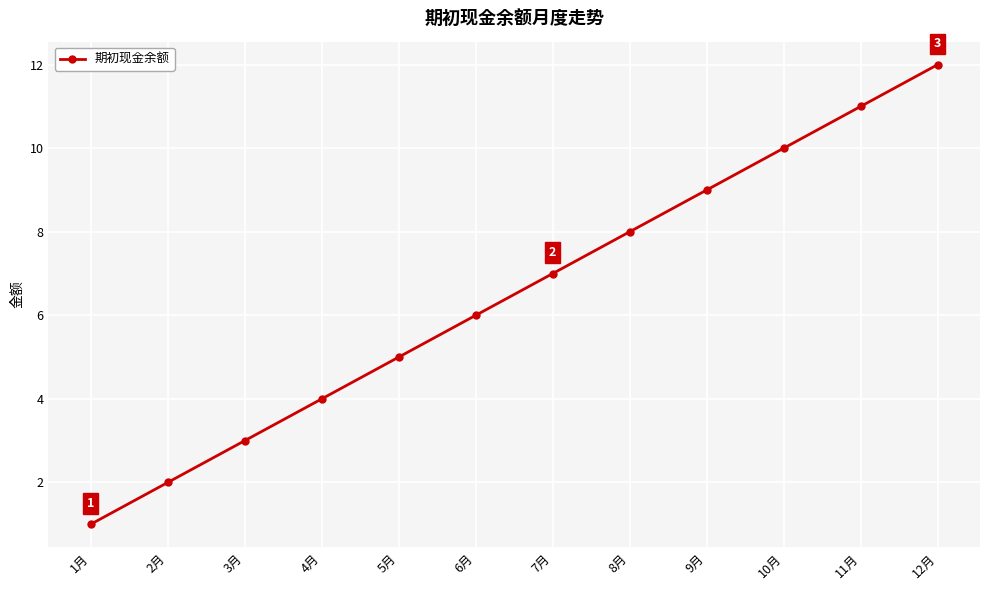

What is the difference between the maximum and minimum values?

11